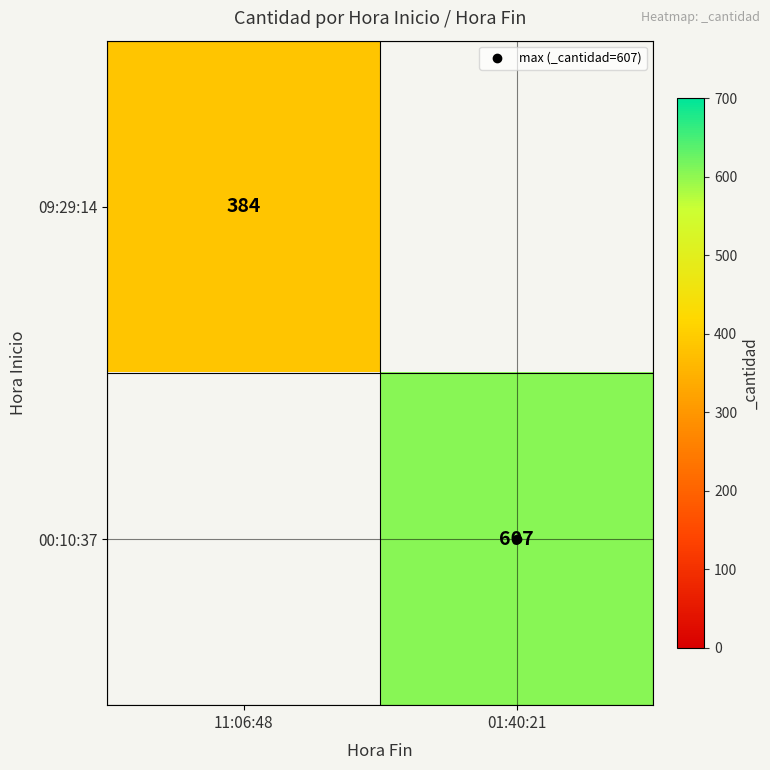

What is the minimum value shown in the chart?

384.0